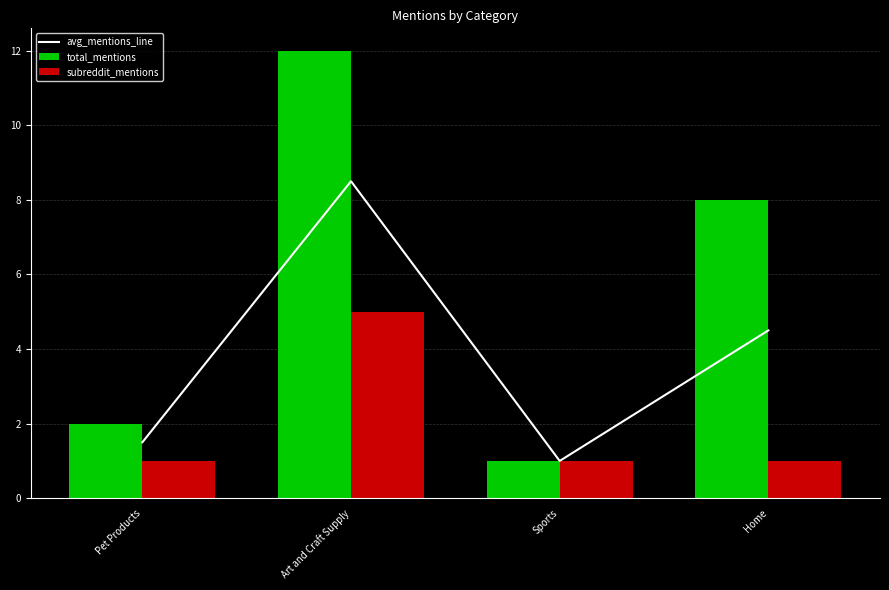

What is the sum of all avg_mentions_line values?

15.5